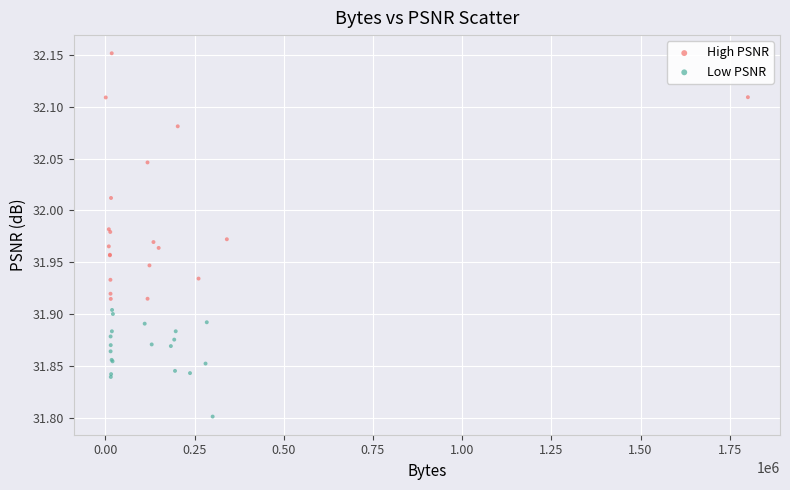

What are all the series names shown in the legend?

High PSNR, Low PSNR